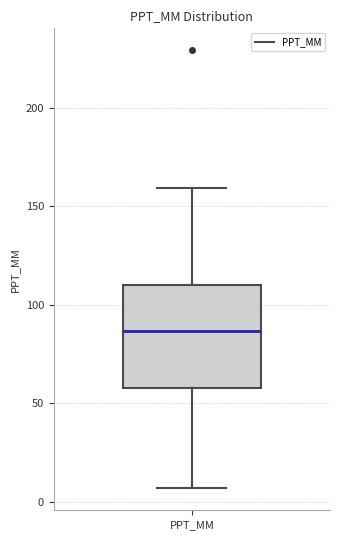

Transcribe this box plot: give where the median line is, the range the box spans, and where the two whiskers end, as read against the y-axis. The values are not printed on the chart, so give them approximately, as read against the axis.

median 85, box 60 to 110, whiskers 5 to 160